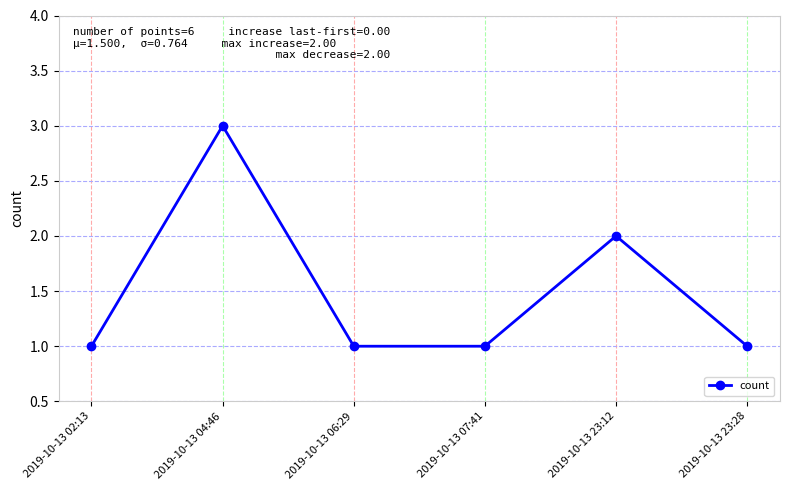

Is this an area chart (filled region under the line)?

No